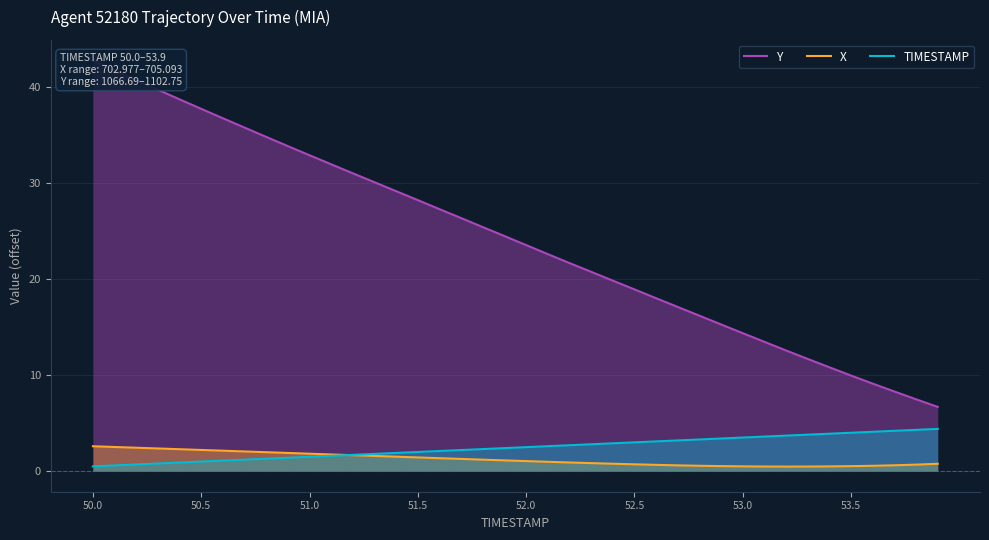

Which series has the largest range (max minus min)?

Y